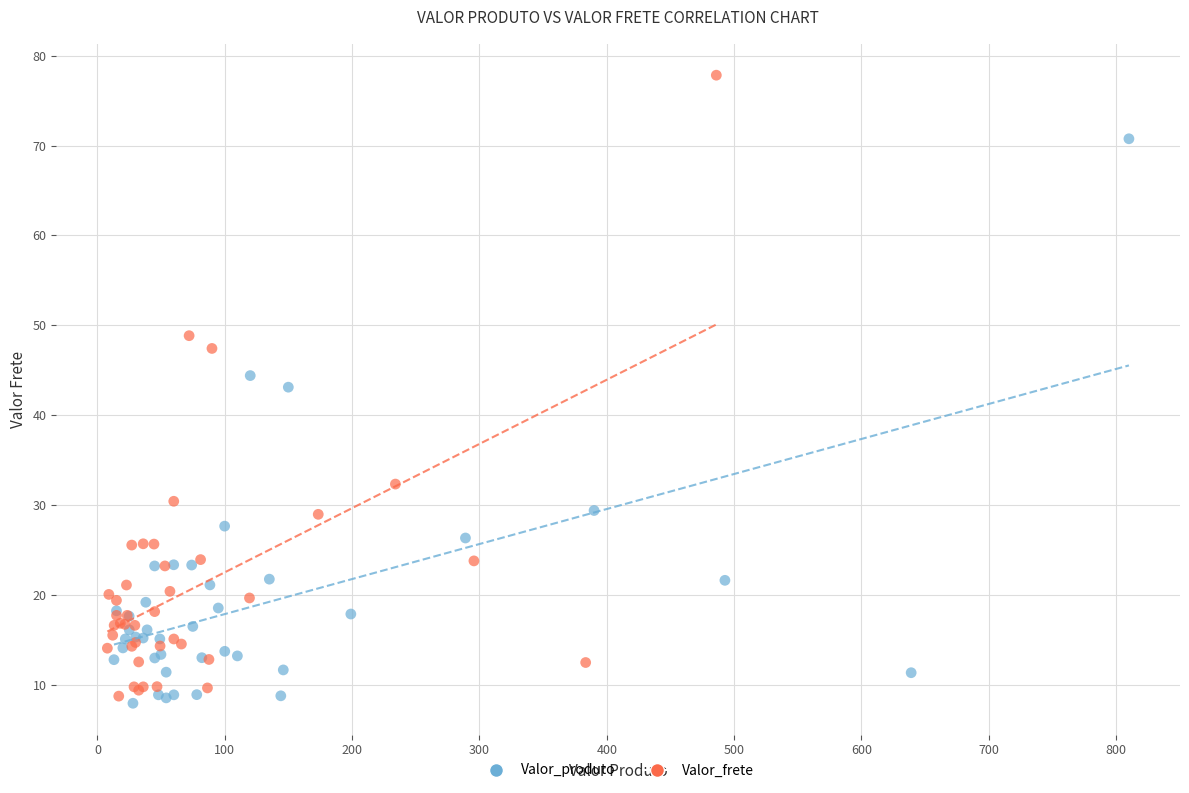

Which series contains the highest Y value?

Valor_frete